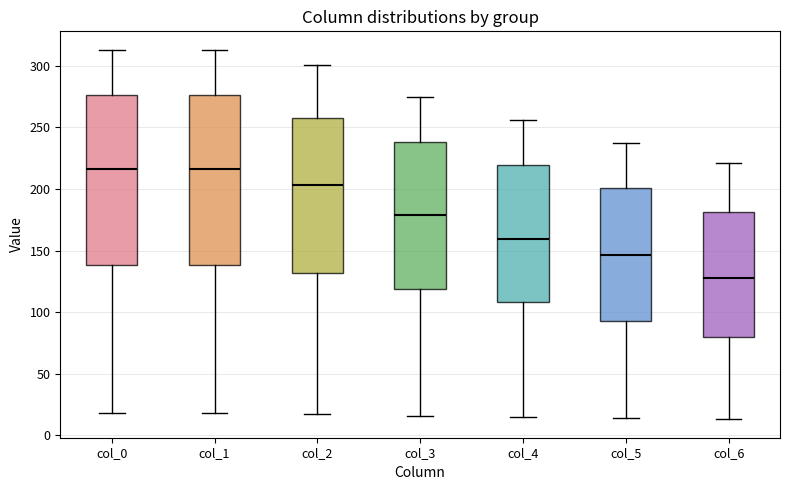

Reading left to right, read every box against the y-axis: the position of its median line, the range the box covers, and the ends of its whiskers. The values are not printed on the chart, so give them approximately, as read against the axis.

col_0: median 215, box 140 to 275, whiskers 20 to 315
col_1: median 215, box 140 to 275, whiskers 20 to 315
col_2: median 205, box 130 to 260, whiskers 15 to 300
col_3: median 180, box 120 to 240, whiskers 15 to 275
col_4: median 160, box 110 to 220, whiskers 15 to 255
col_5: median 145, box 95 to 200, whiskers 15 to 235
col_6: median 130, box 80 to 180, whiskers 15 to 220